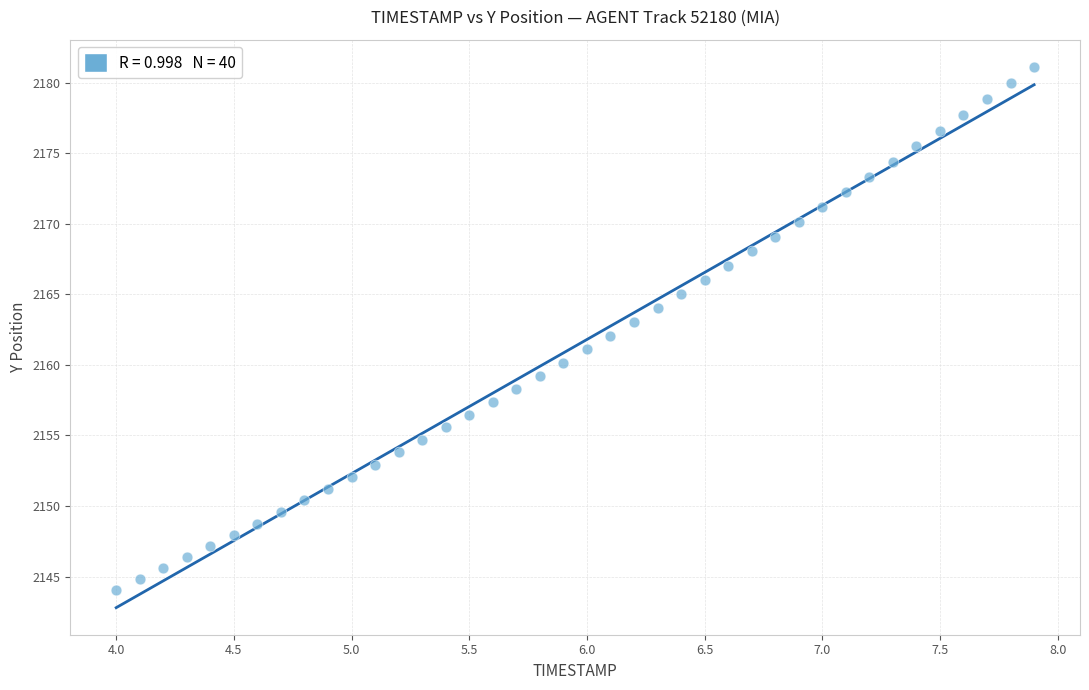

How many data points are displayed?

40